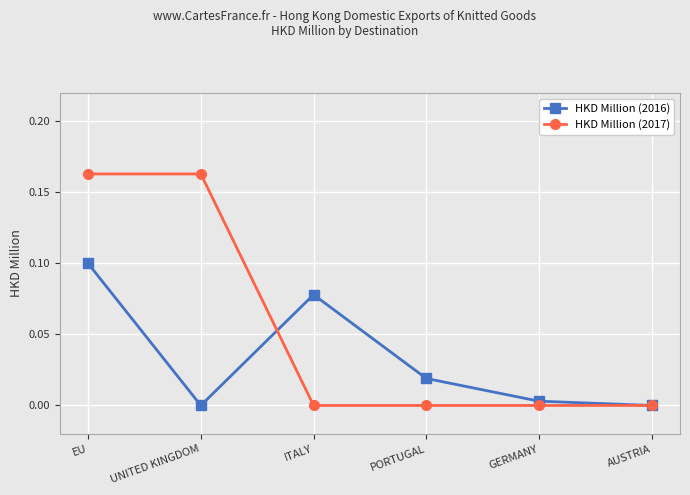

At which category is the sum across all series the highest?

EU